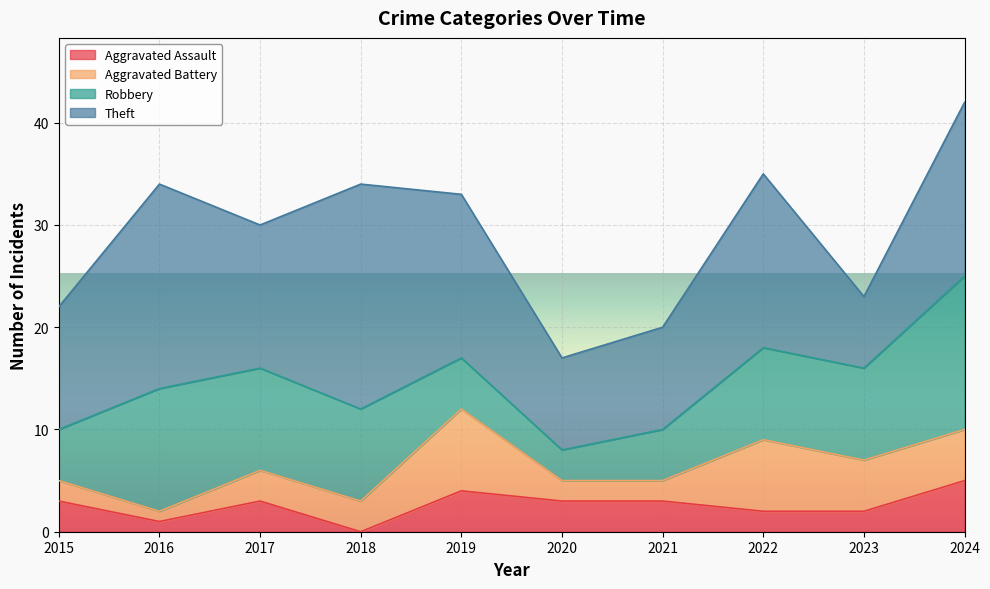

The Aggravated Assault series shows 2 at 2016. True or false?

False